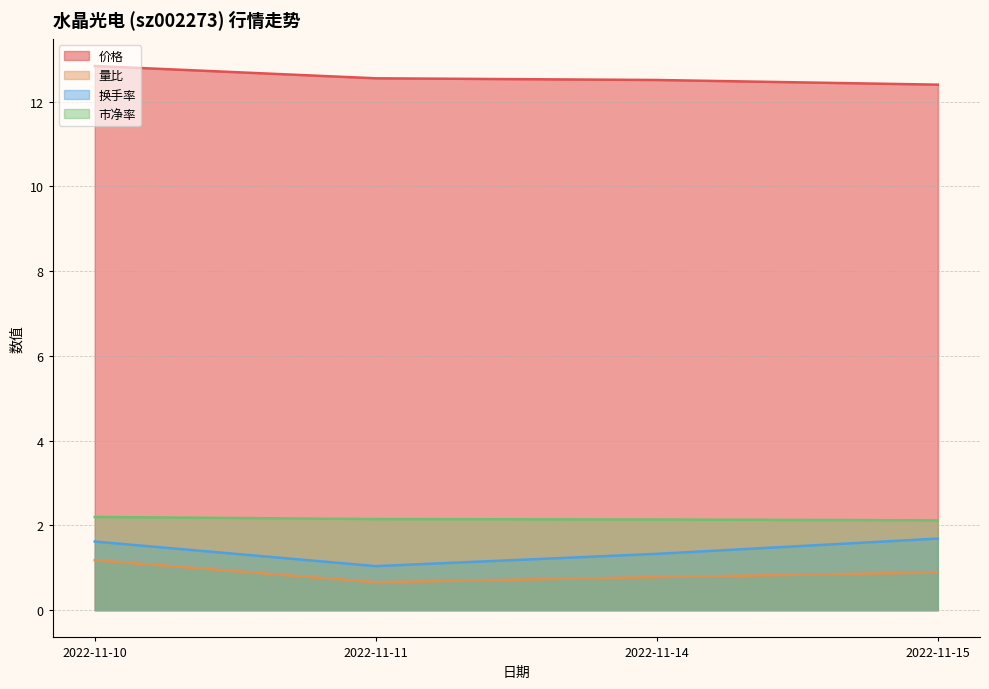

List the labels in order of 量比 value, smallest first.

2022-11-11, 2022-11-14, 2022-11-15, 2022-11-10